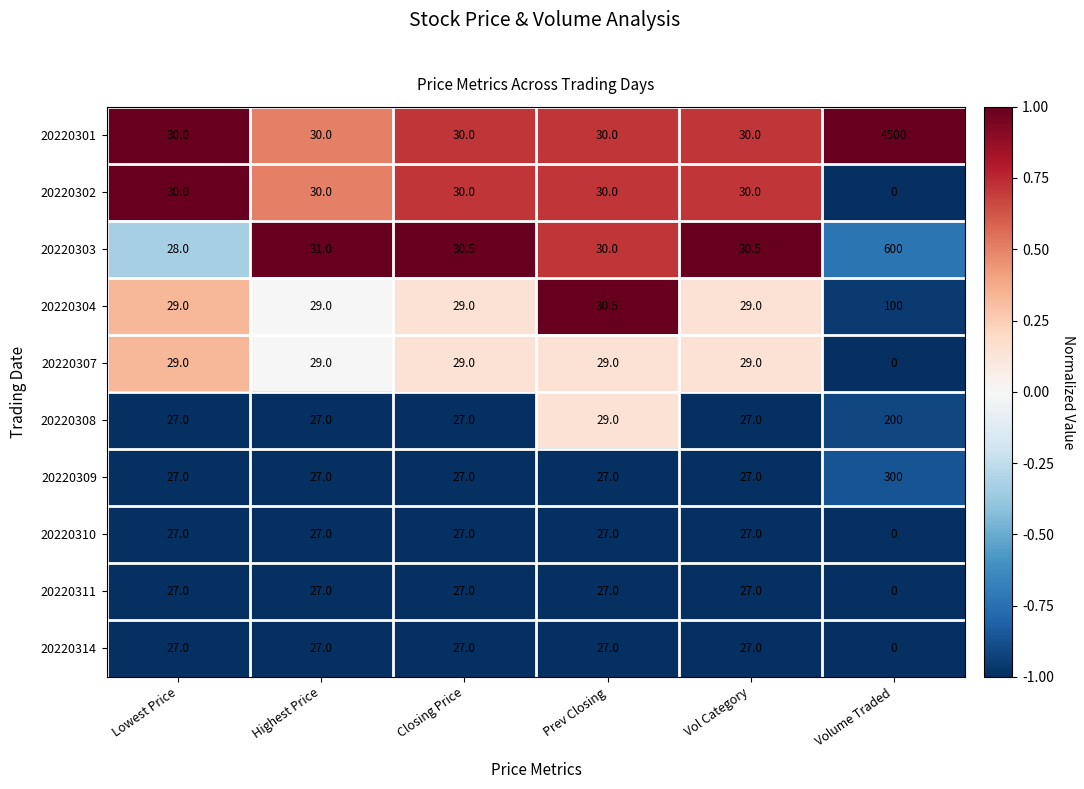

Where is 20220303 nearest to the value 314?

Highest Price